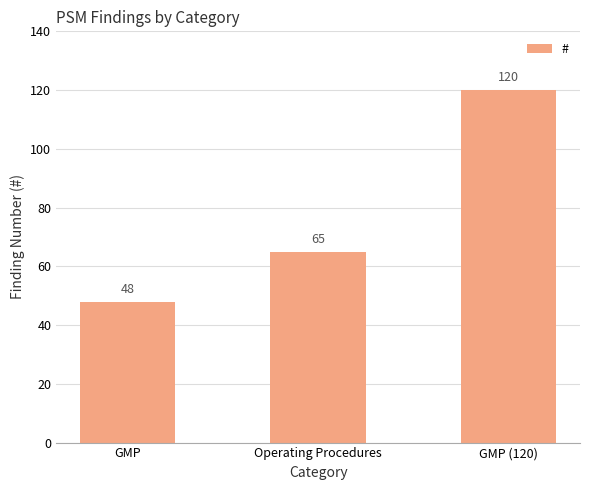

List the labels in order of value, largest first.

GMP (120), Operating Procedures, GMP